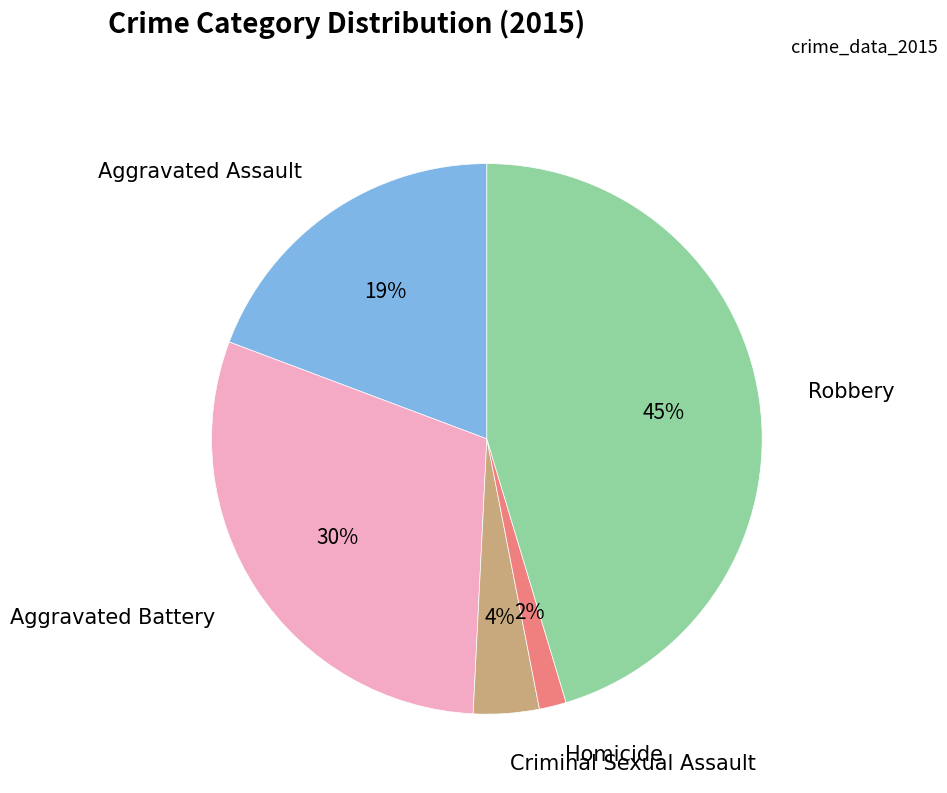

Does any single category account for the majority?

No